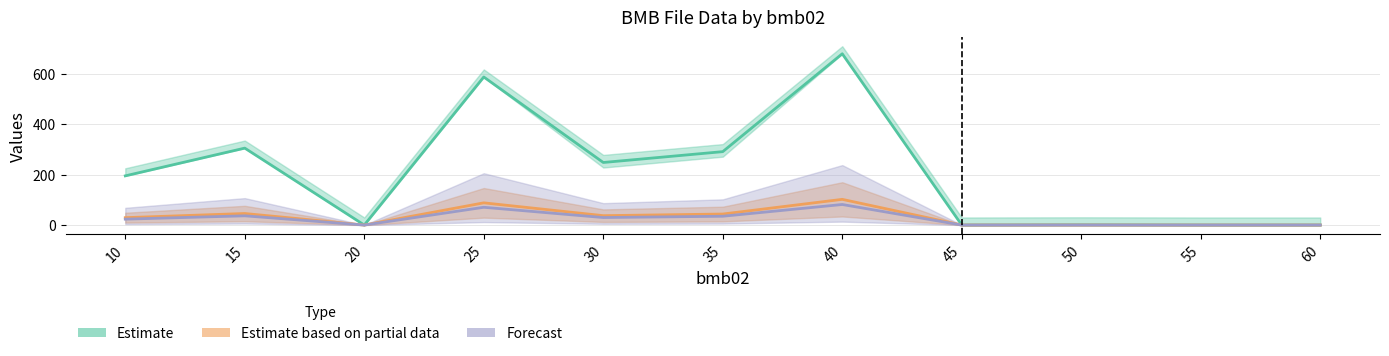

Is this an area chart (filled region under the line)?

No